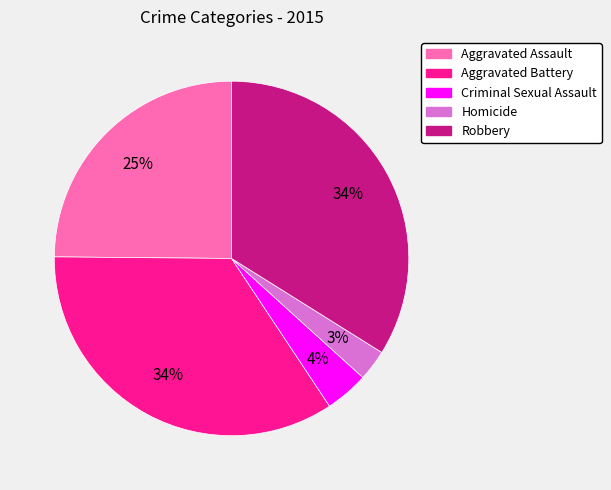

The Criminal Sexual Assault slice represents 19% of the pie. True or false?

False